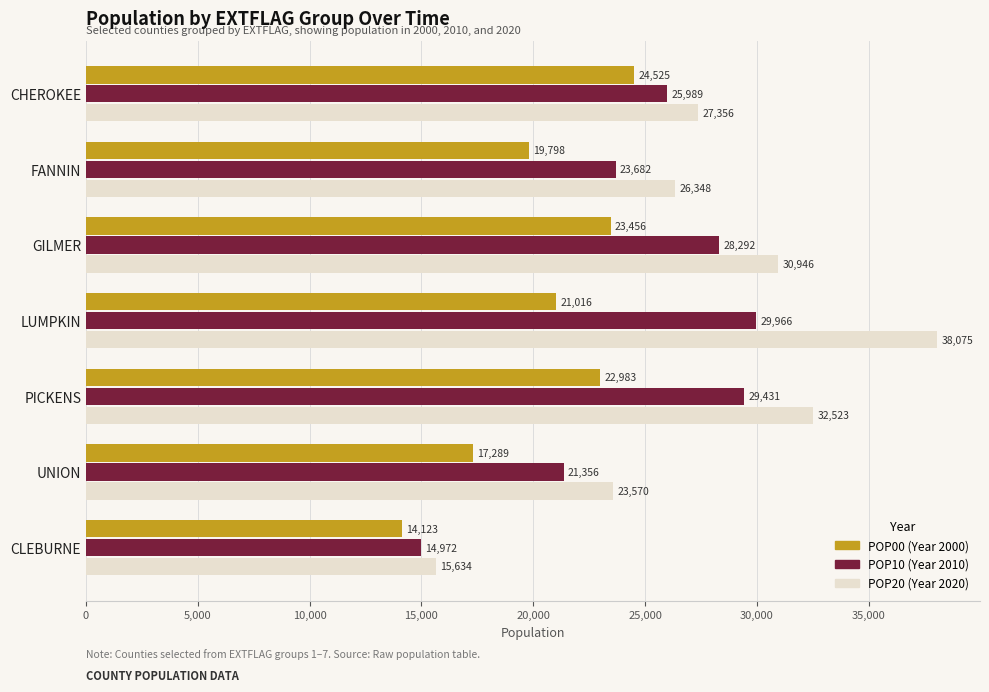

Which label corresponds to the smallest value in the chart?

CLEBURNE